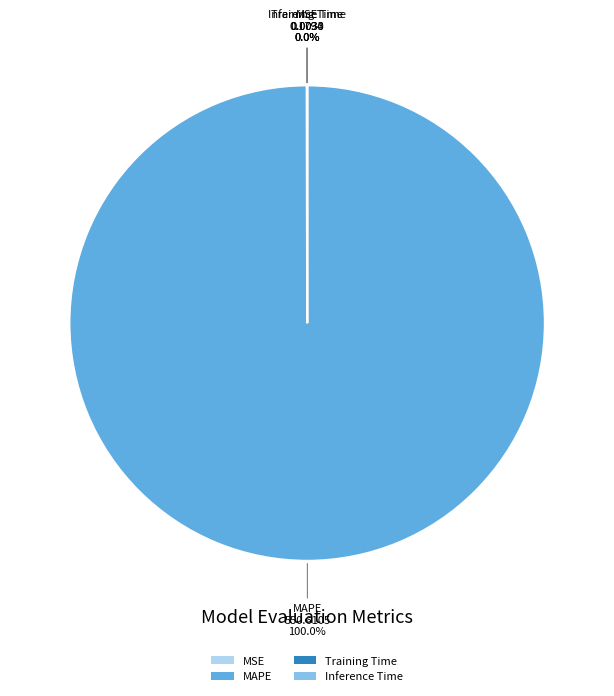

What is the largest slice in the pie chart?

MAPE